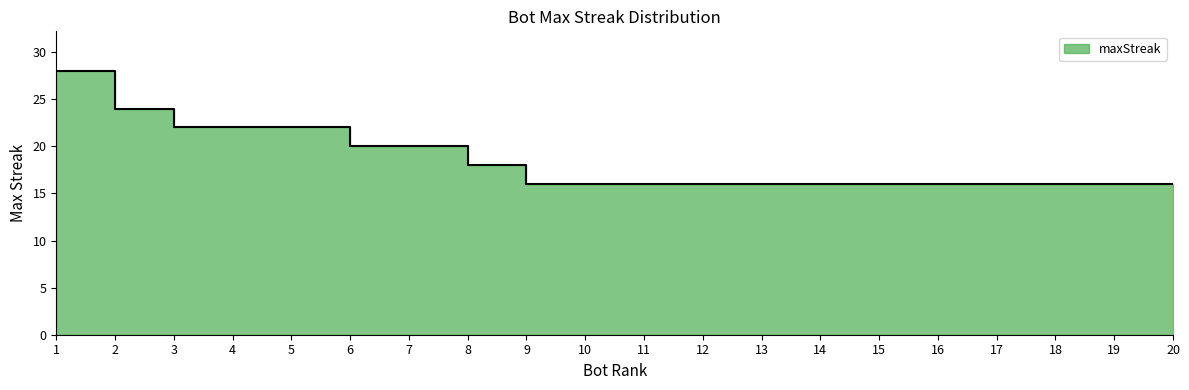

List the labels in order of value, smallest first.

9, 10, 11, 12, 13, 14, 15, 16, 17, 18, 19, 20, 8, 6, 7, 3, 4, 5, 2, 1